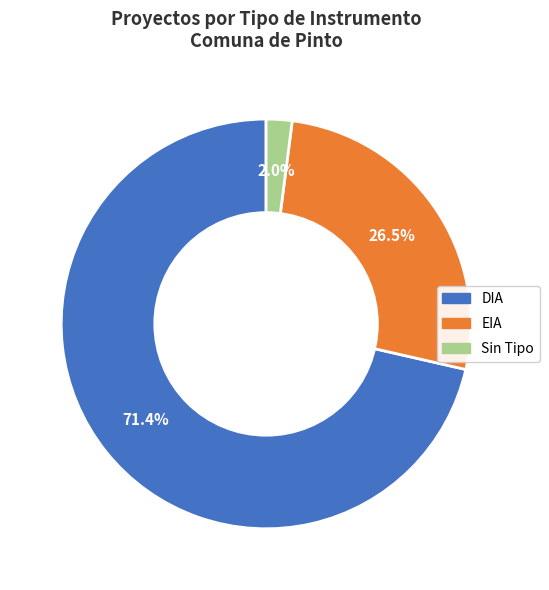

To the nearest percent, what is the difference between the largest and smallest slice percentages?

69%